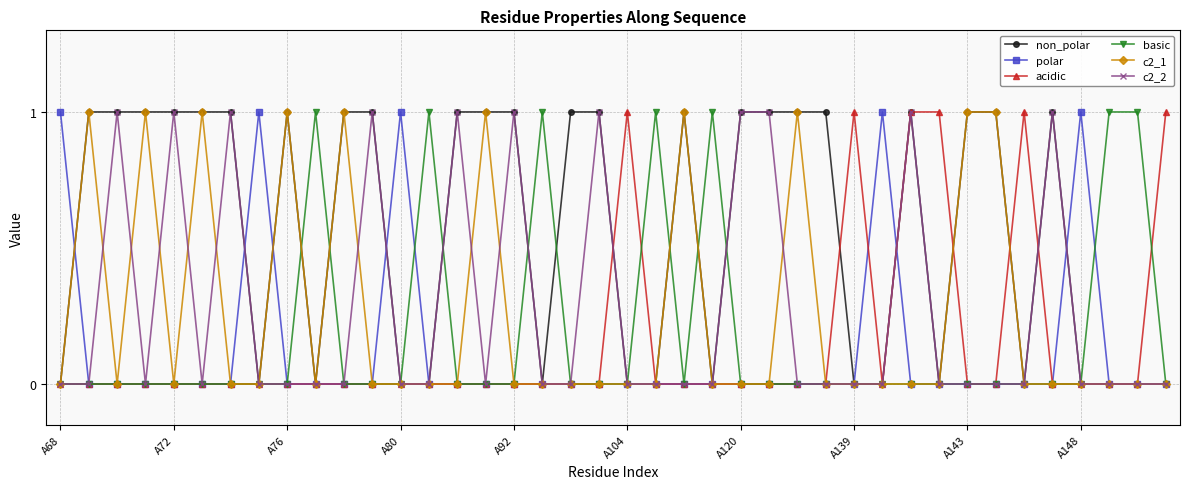

What is the value of the non_polar point at the 16th from the left?

1